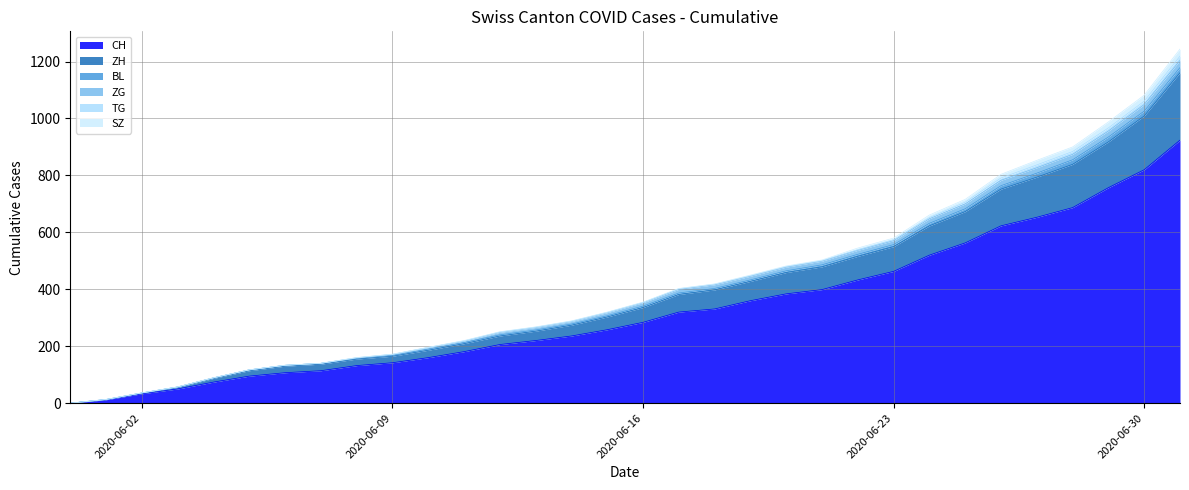

Reading right to left, what are all the values shown in this chart?

CH: 924	820	757	687	653	623	563	520	463	433	399	384	360	331	320	284	258	236	220	206	181	160	142	132	114	107	95	74	50	33	12	0
ZH: 237	189	161	152	141	129	110	103	87	83	80	75	68	67	62	52	45	38	33	30	28	26	23	23	23	23	19	13	5	2	0	0
BL: 18	17	17	16	14	12	10	9	7	7	7	6	5	5	5	5	4	4	4	4	4	4	3	3	3	3	3	2	2	1	1	0
ZG: 25	23	21	19	19	19	17	16	14	14	13	13	13	13	13	12	11	9	9	9	5	5	3	1	0	0	0	0	0	0	0	0
TG: 15	12	11	10	10	8	6	4	3	2	2	2	2	2	2	1	1	1	1	1	1	1	1	1	0	0	0	0	0	0	0	0
SZ: 25	21	21	16	16	13	10	9	6	6	2	2	2	1	1	1	1	1	1	1	1	0	0	0	0	0	0	0	0	0	0	0